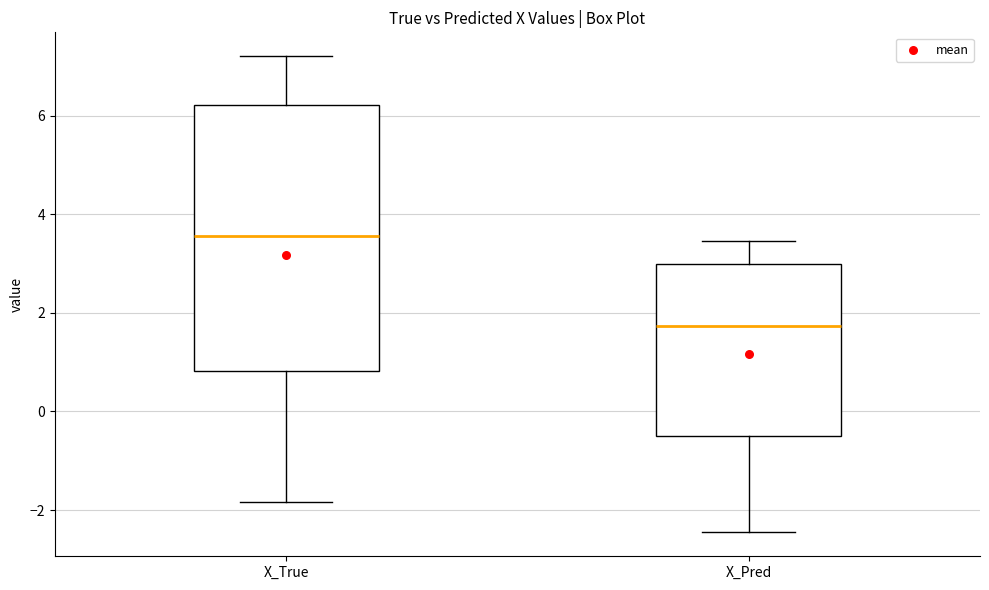

Reading left to right, read every box against the y-axis: the position of its median line, the range the box covers, and the ends of its whiskers. The values are not printed on the chart, so give them approximately, as read against the axis.

X_True: median 3.6, box 0.8 to 6.2, whiskers -1.8 to 7.2
X_Pred: median 1.8, box -0.6 to 3.0, whiskers -2.4 to 3.4